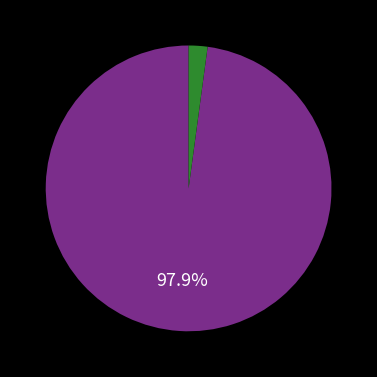

Is there a majority slice in this chart?

Yes